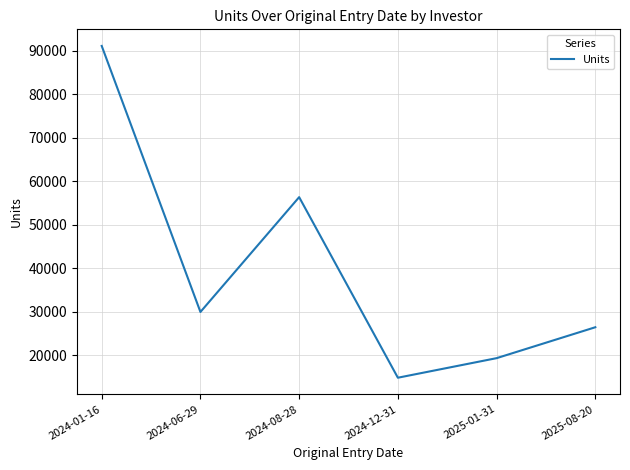

What is the difference between the maximum and second lowest values?

71761.9